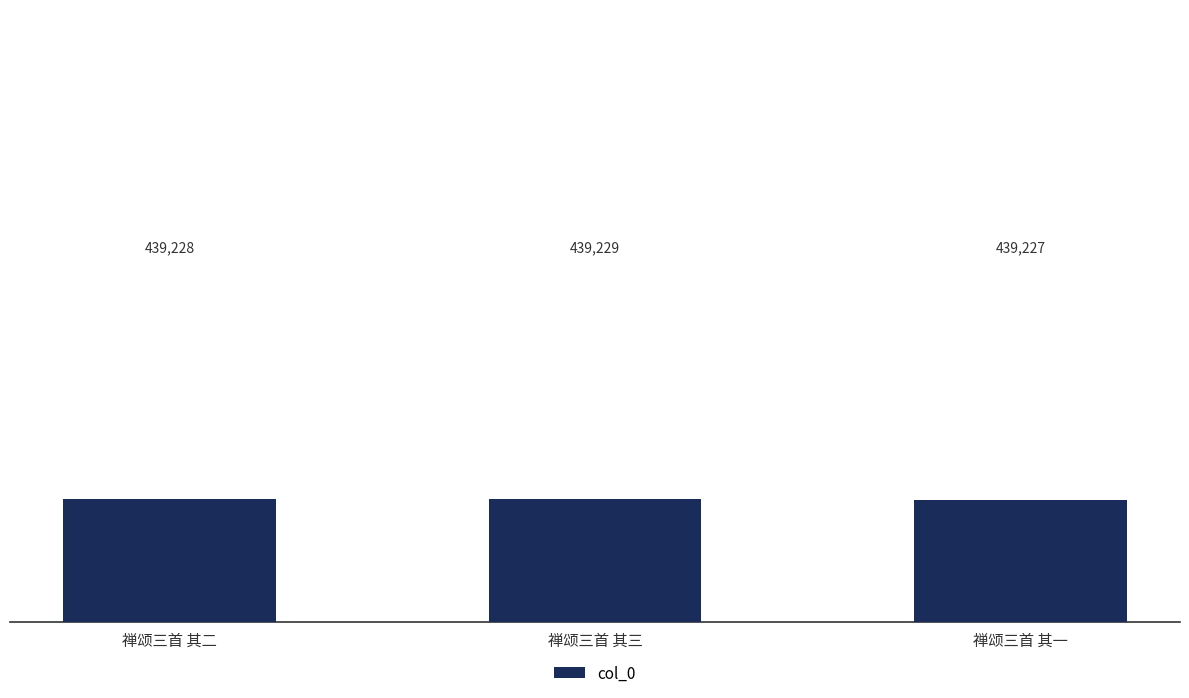

Reading left to right, extract all data points from this chart.

439228	439229	439227